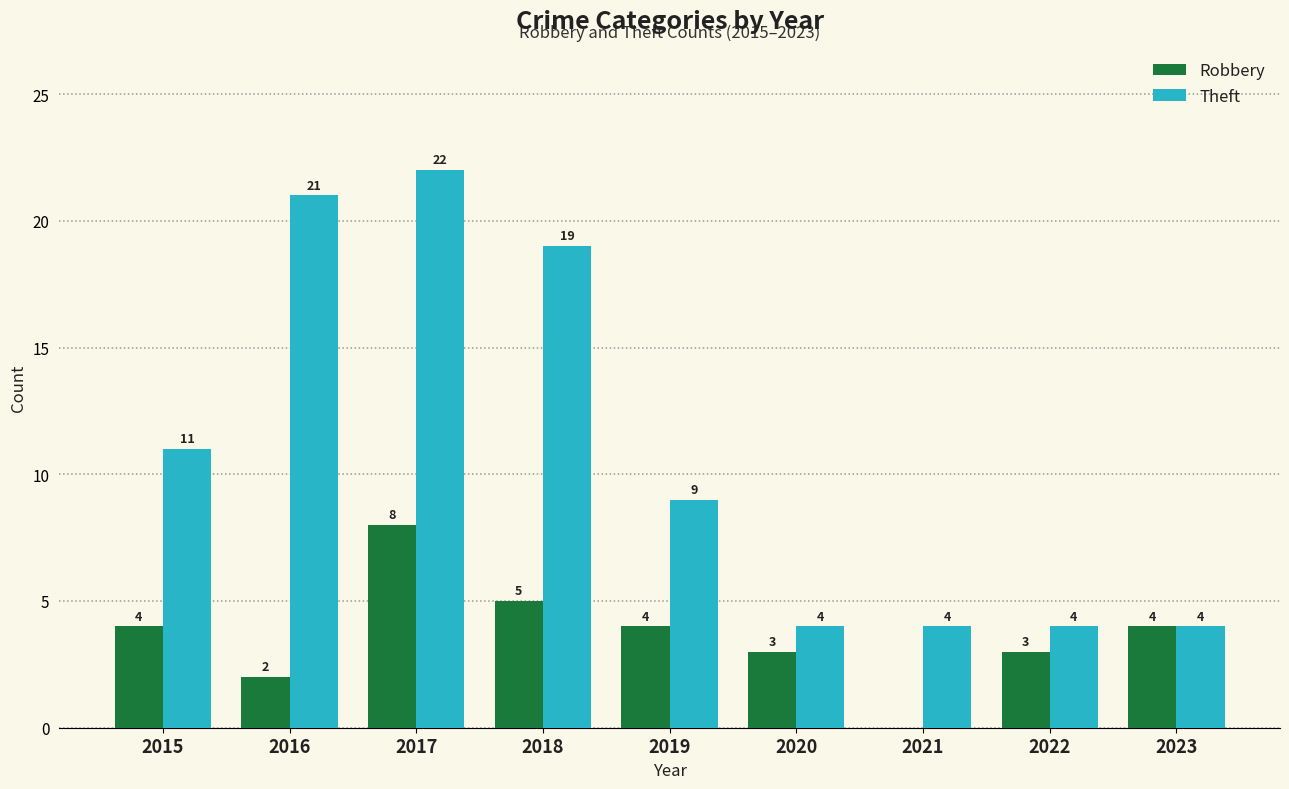

Which series has the largest total across all categories?

Theft